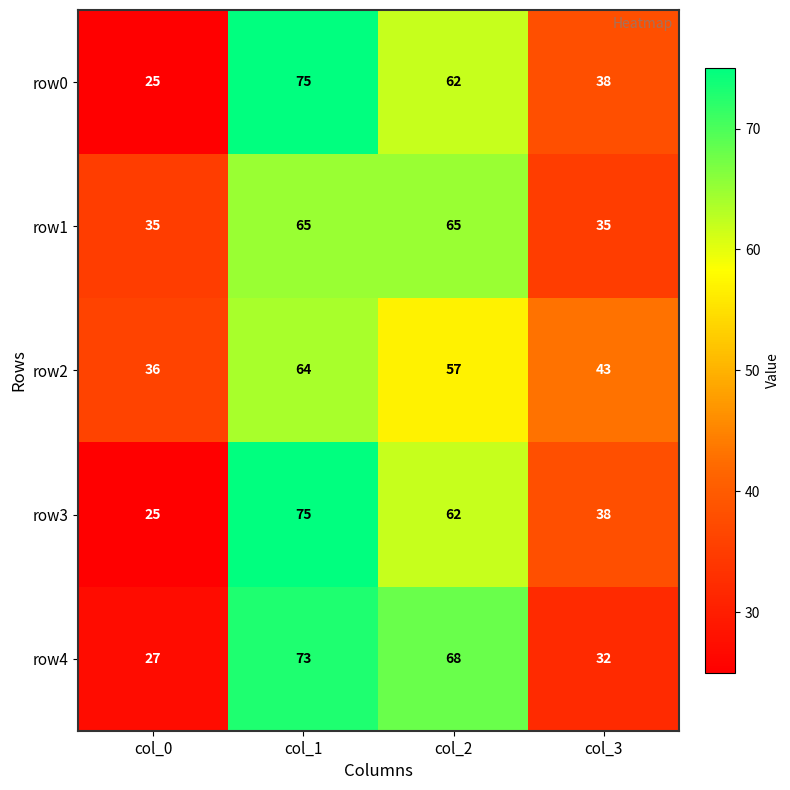

How many values in the row1 series are below 65?

2